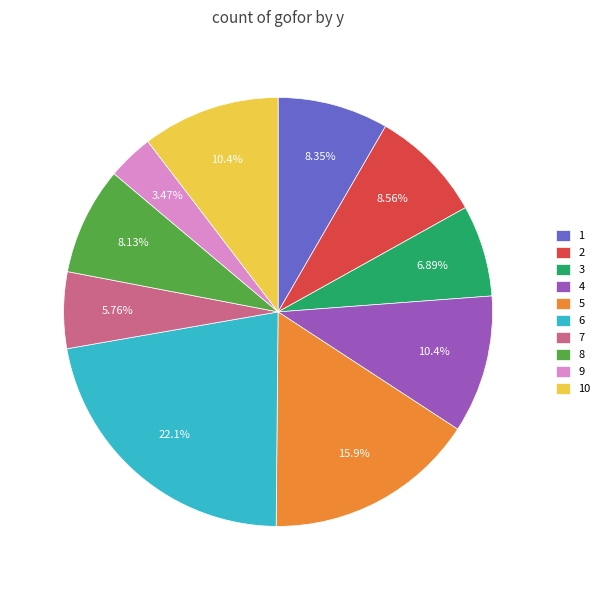

What is the ratio of the value at 3 to the value at 10?

0.7